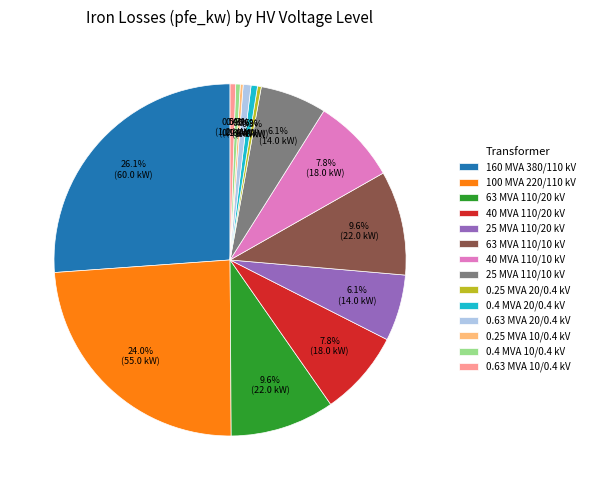

Which has a higher value, 160 MVA 380/110 kV or 63 MVA 110/10 kV?

160 MVA 380/110 kV